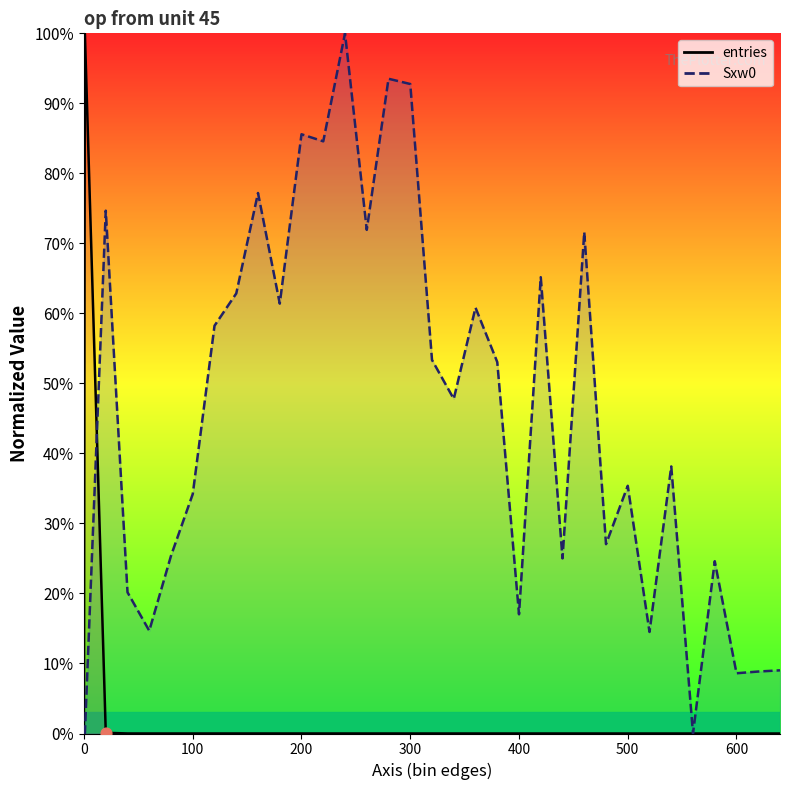

Which series has the largest Y range (max minus min)?

entries_line